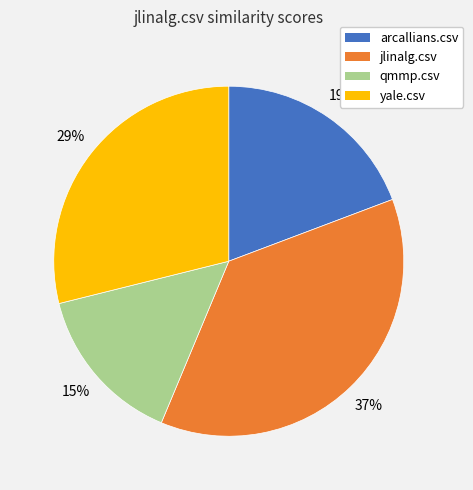

Between arcallians.csv and yale.csv, which is larger?

yale.csv